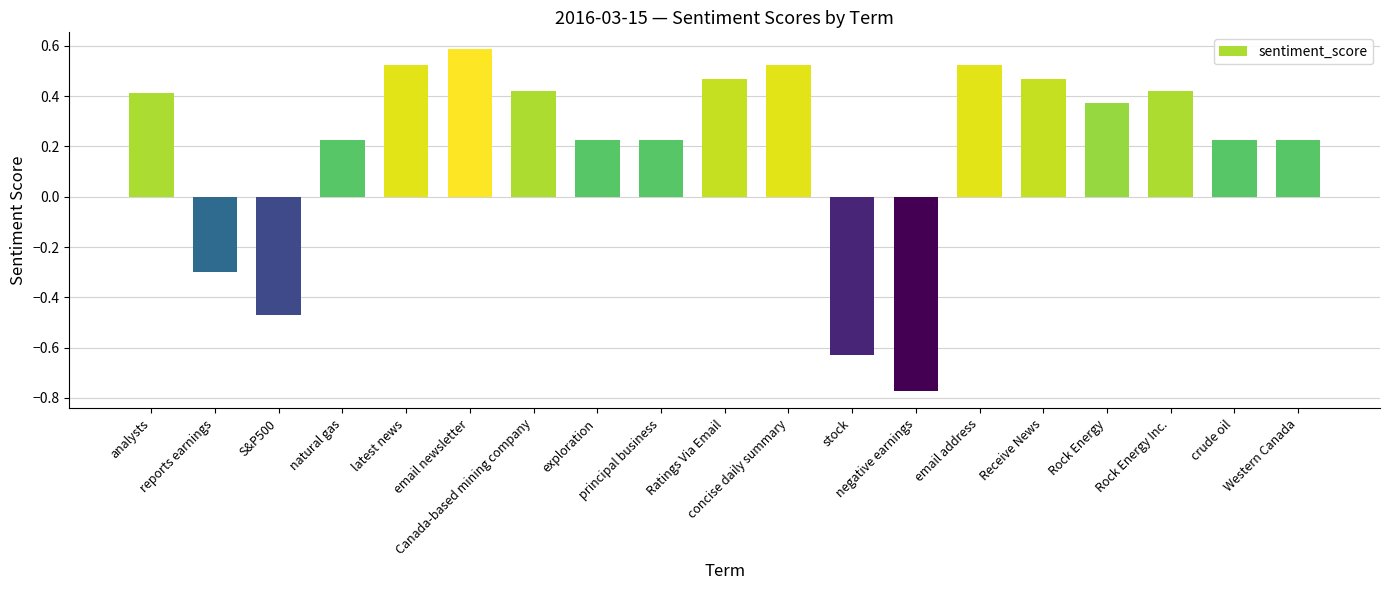

What is the greatest value displayed?

0.6